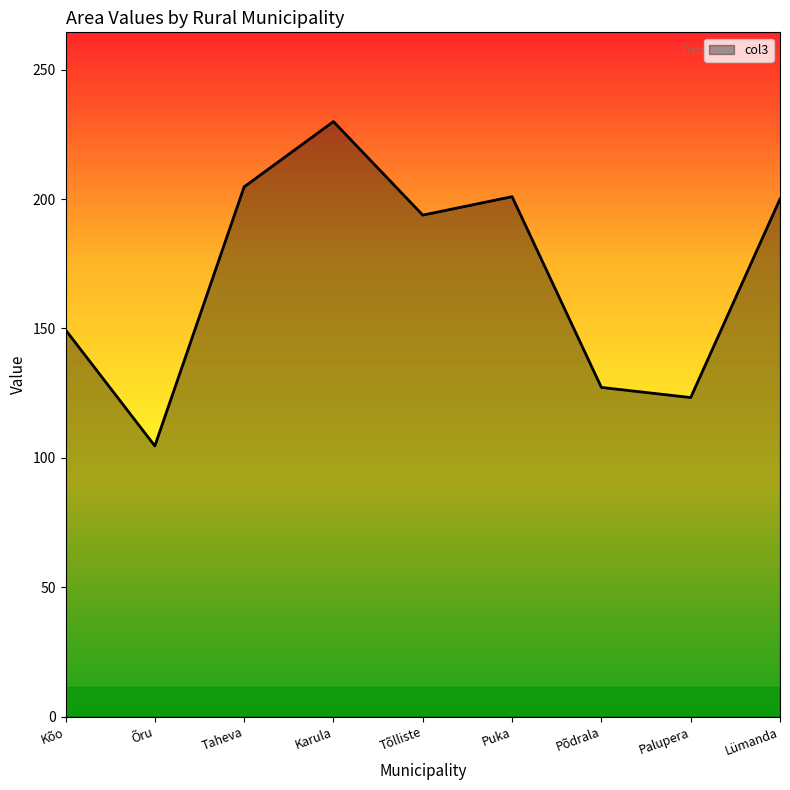

Does the chart display data point markers on the line(s)?

No